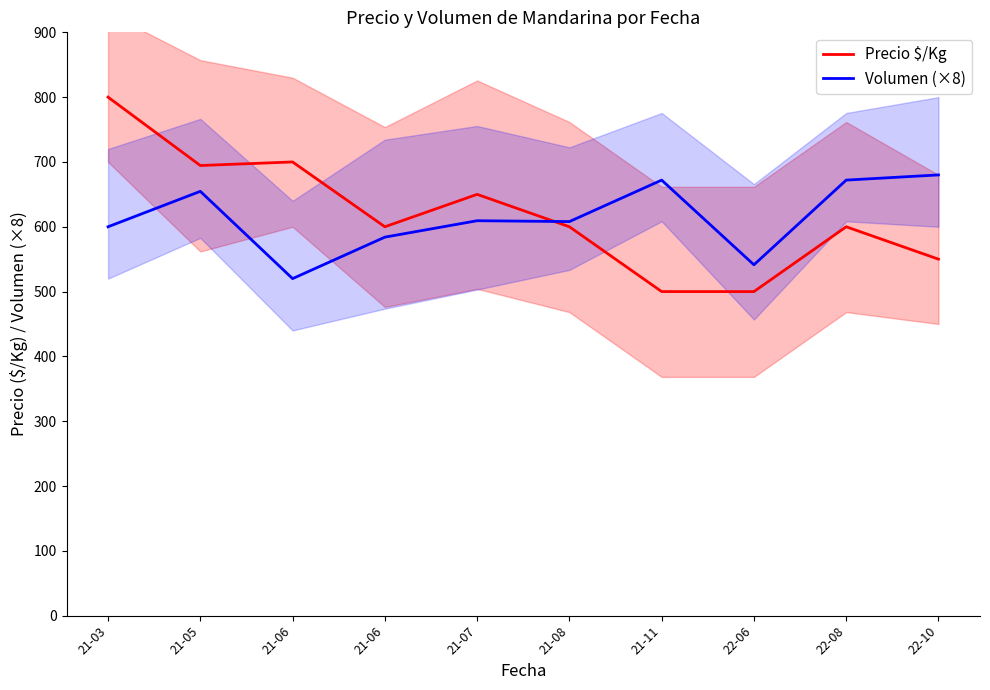

Where is Volumen (×8) nearest to the value 600?

21-03